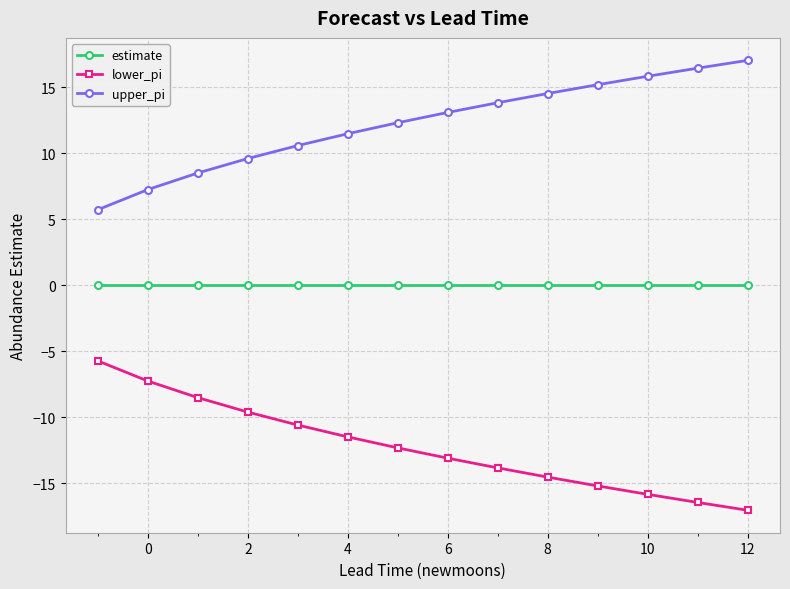

What is the difference between the second highest and minimum values in the upper_pi series?

10.7